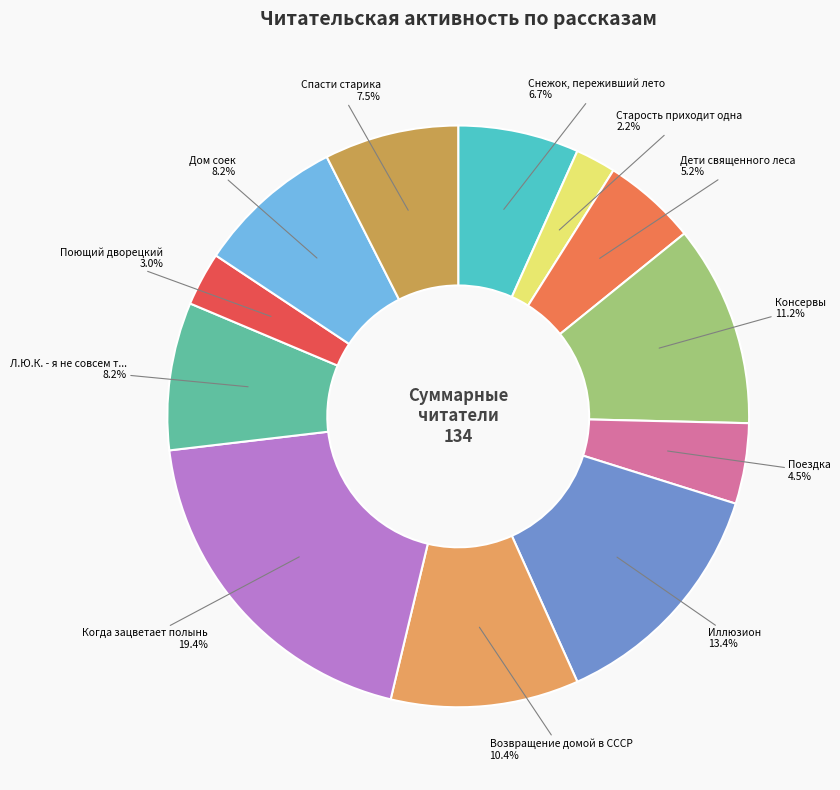

Is there any slice that represents more than half of the pie?

No